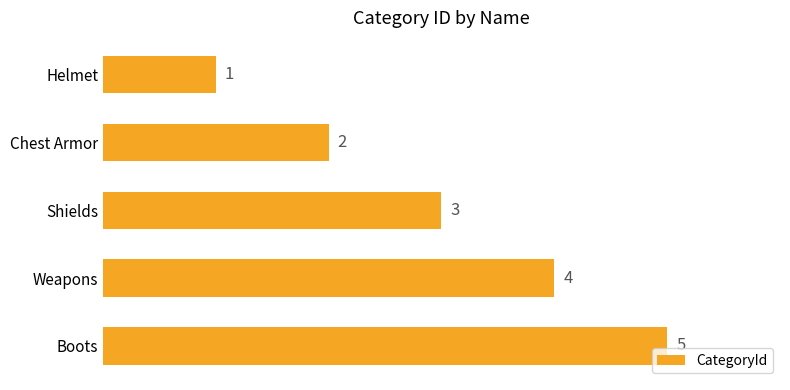

What is the label of the 1st bar from the bottom?

Boots